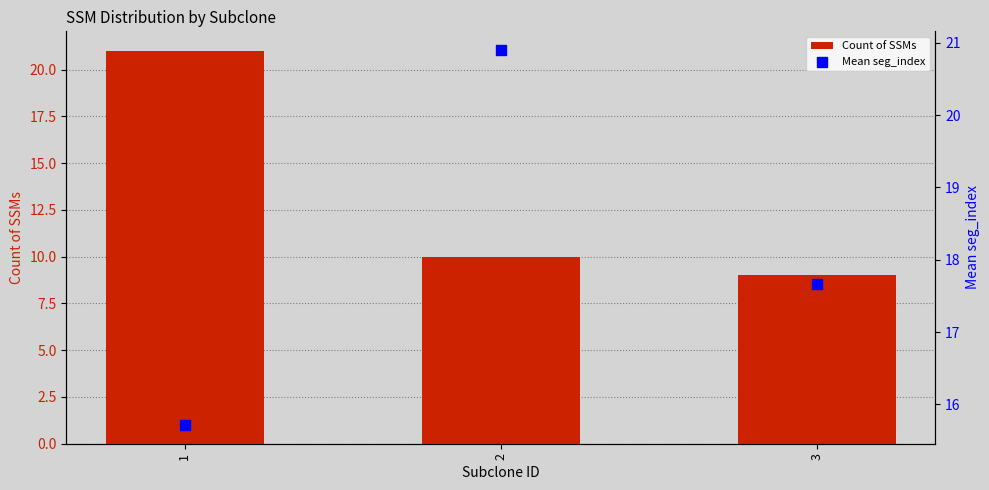

Is the value of Mean seg_index at 3 greater than the value of Count of SSMs at 2?

Yes